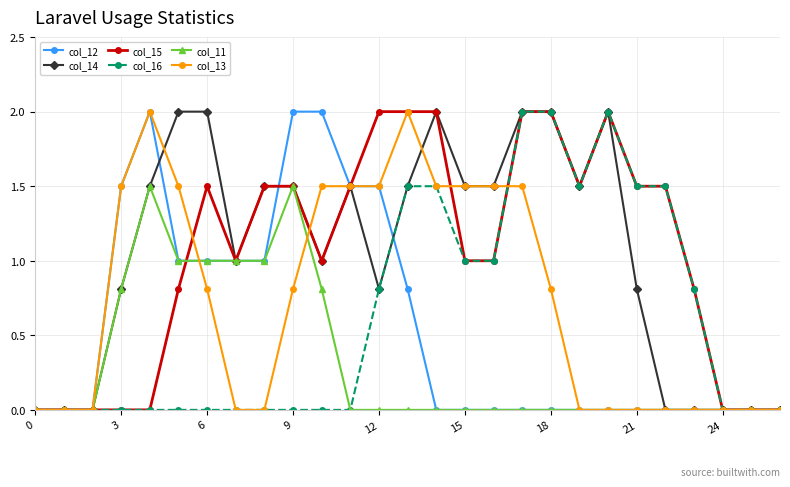

True or false: col_12 has more than 0 points higher than both neighbors.

True